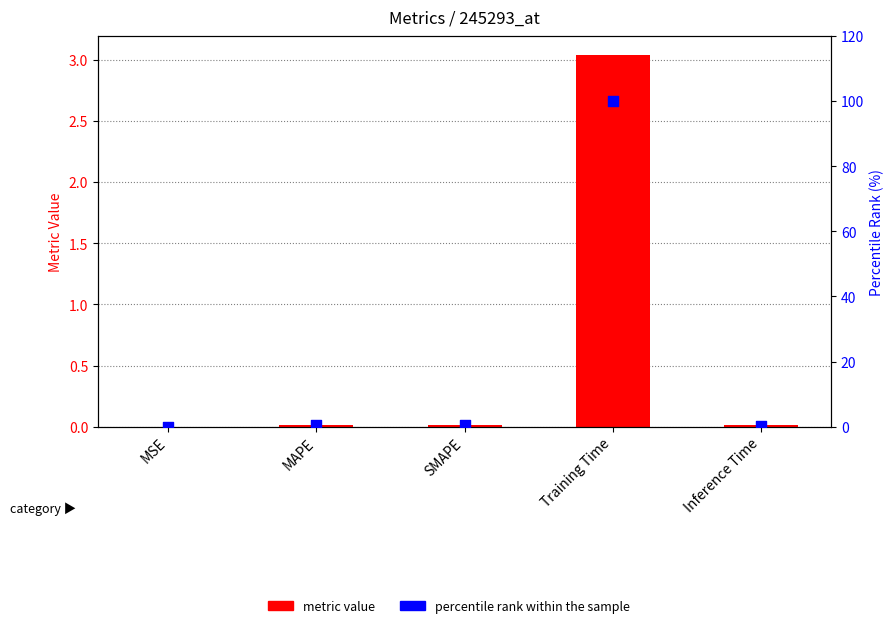

Which series contains the lowest Y value?

metric value